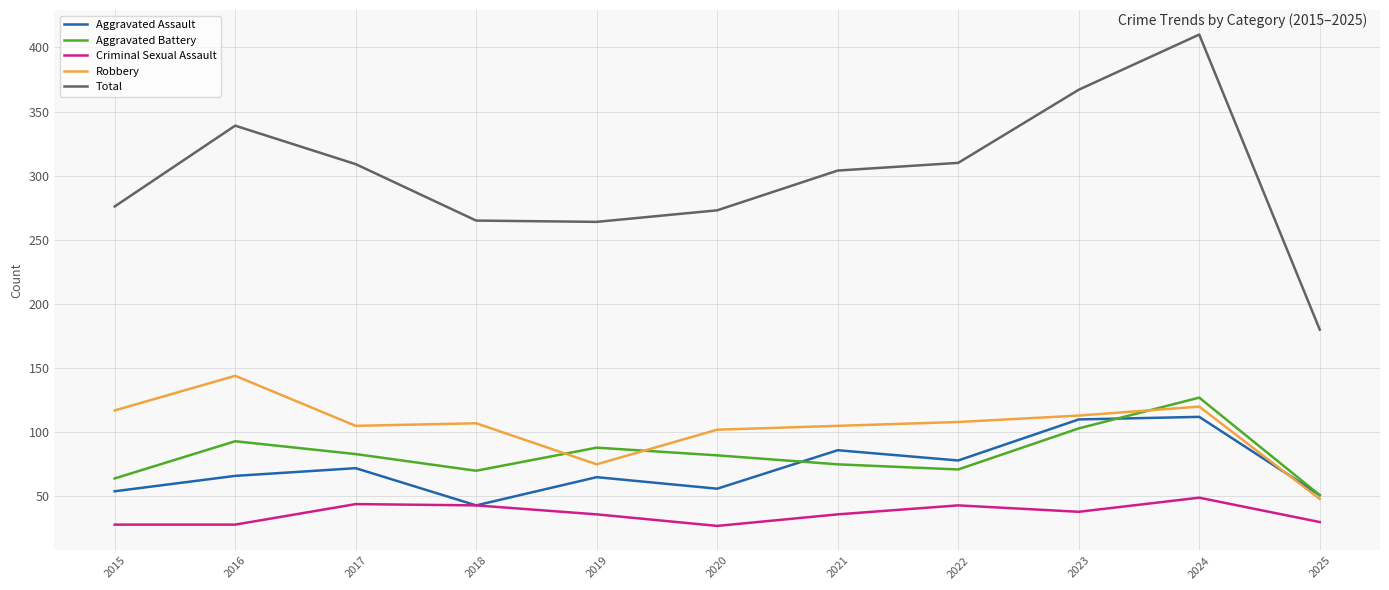

What is the total value across all series at 2018?

528